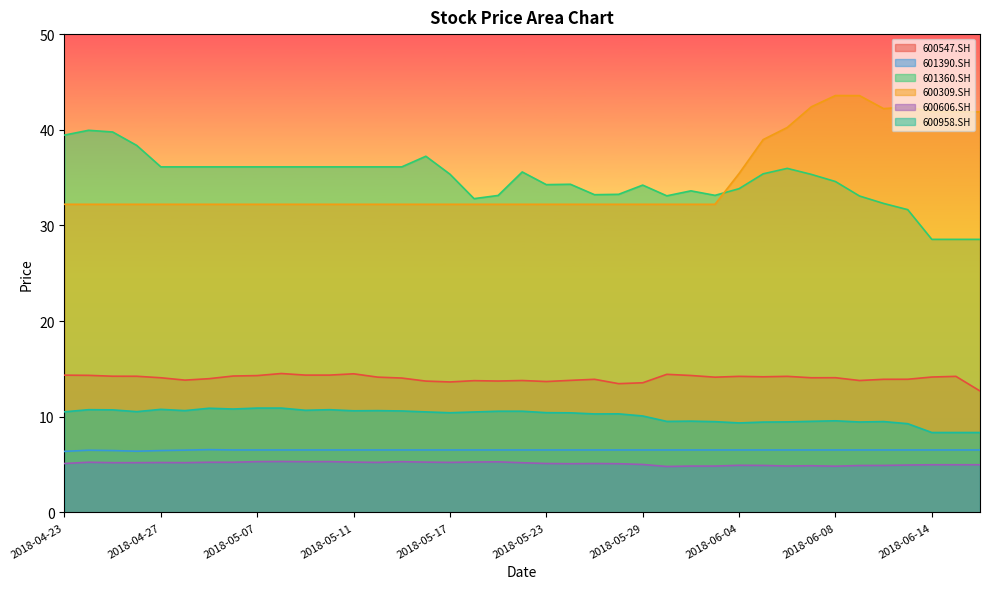

True or false: 601390.SH and 600958.SH intersect in this chart.

False